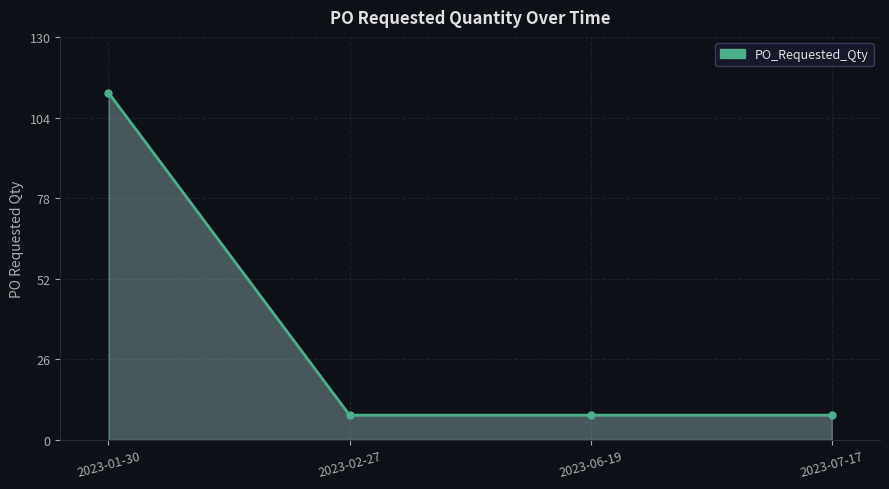

What is the ratio of the value at 2023-06-19 to the value at 2023-02-27?

1.0